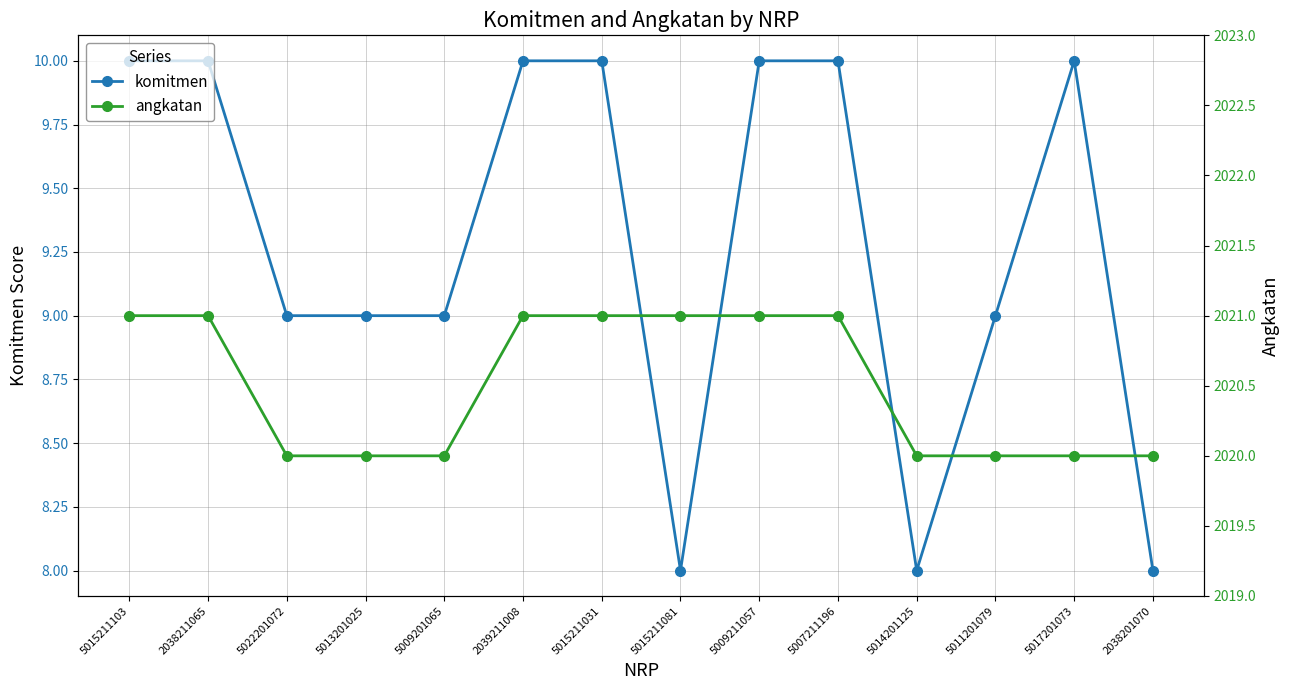

The angkatan series shows 482 at 5022201072. True or false?

False